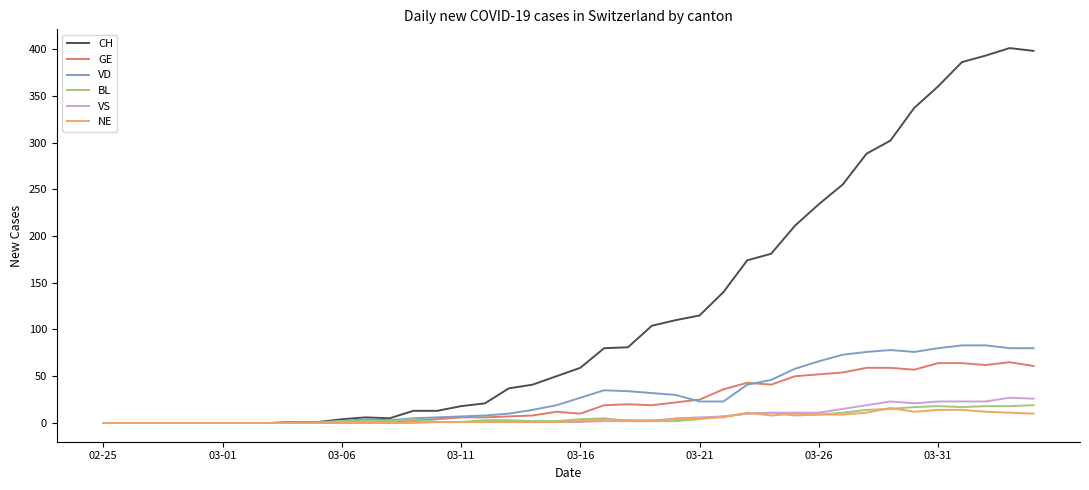

What is the average value of the CH series?

120